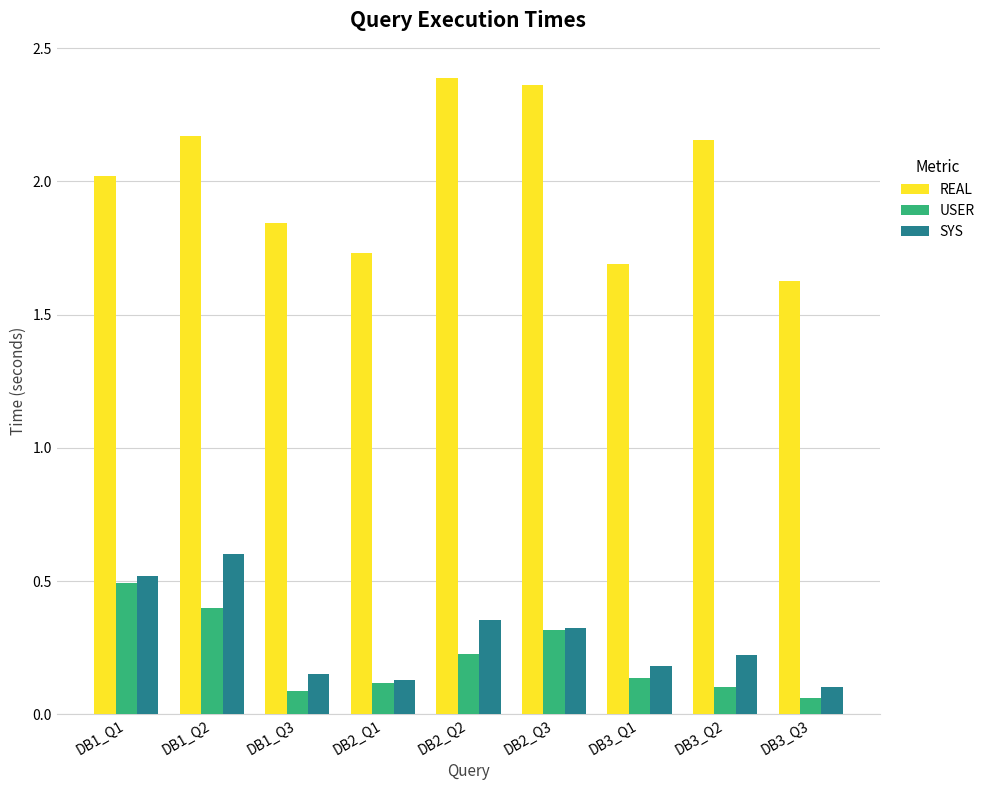

True or false: SYS has a value of 0.1 at DB3_Q3.

True